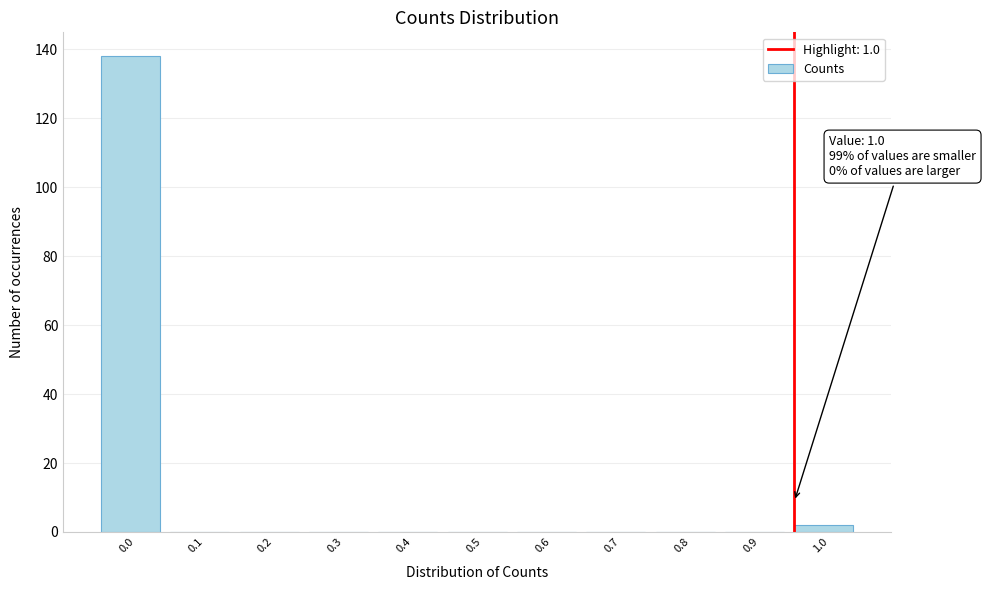

Reading right to left, transcribe all the data shown in this chart.

1.0=2	0.9=0	0.8=0	0.7=0	0.6=0	0.5=0	0.4=0	0.3=0	0.2=0	0.1=0	0.0=138